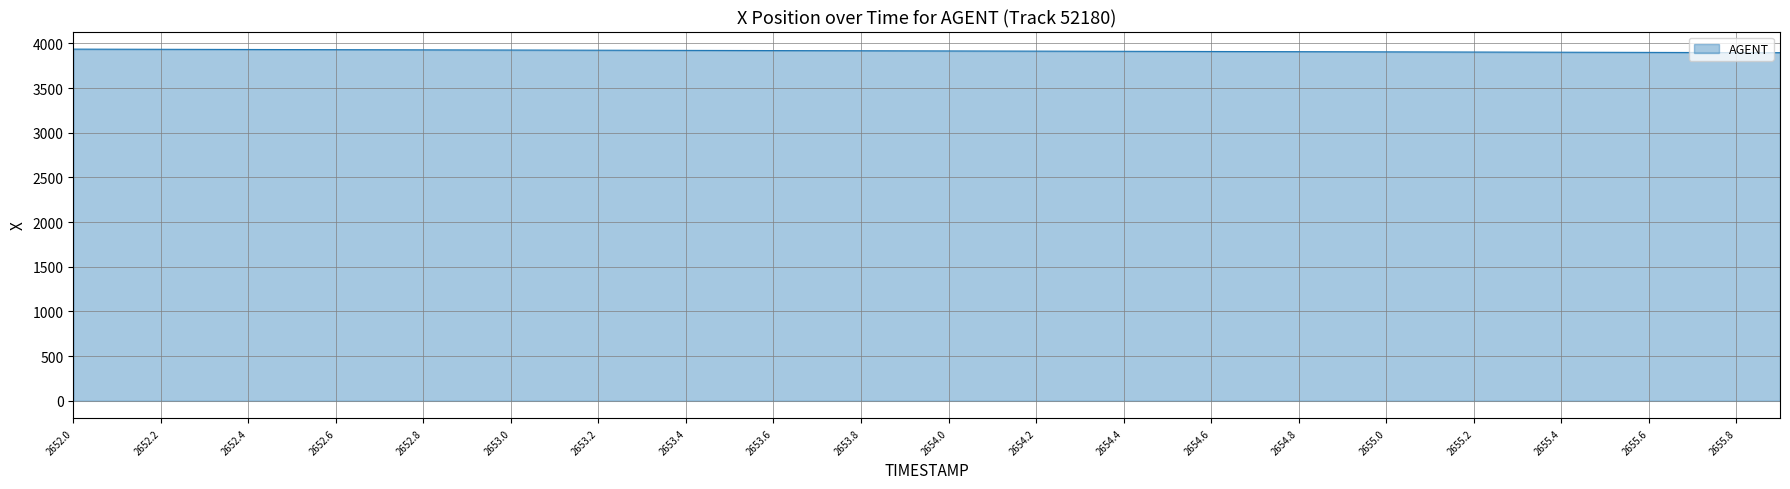

What is the maximum value shown in the chart?

3935.8